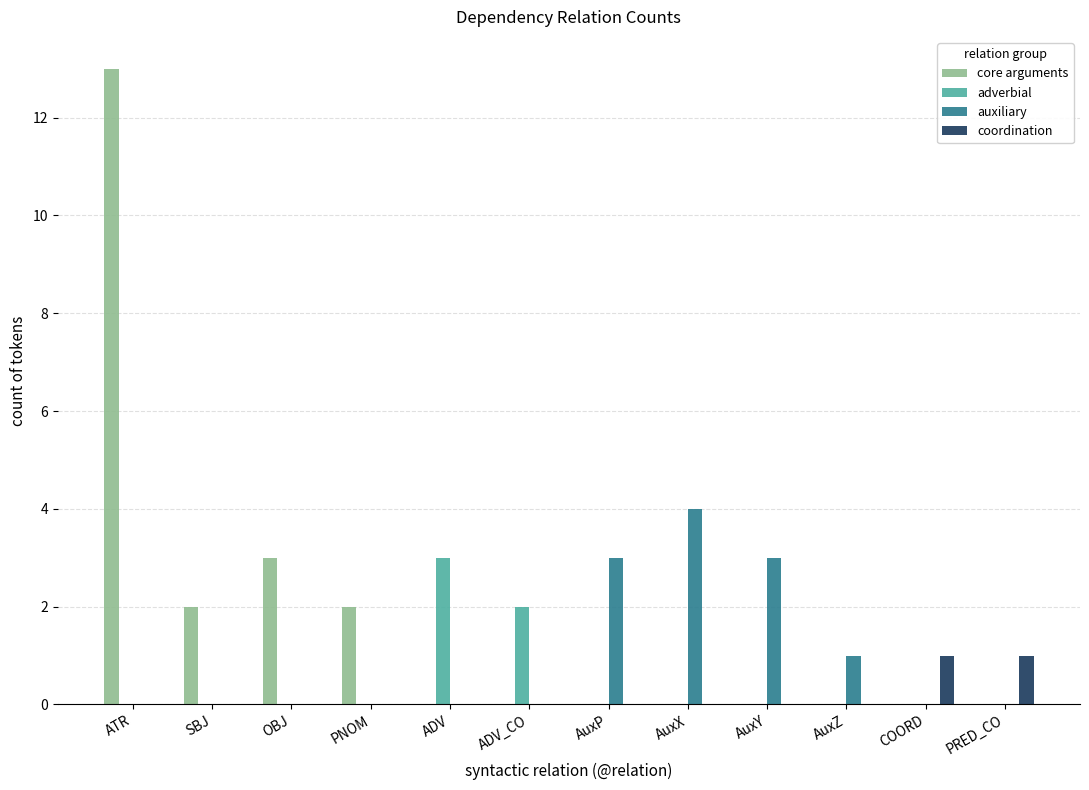

The auxiliary series shows 3 at AuxP. True or false?

True